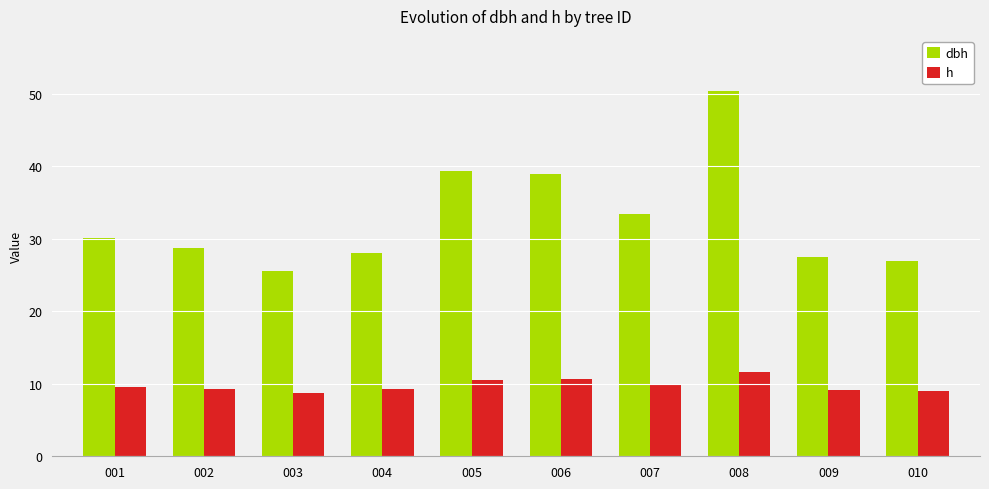

Which series has the largest total across all categories?

dbh